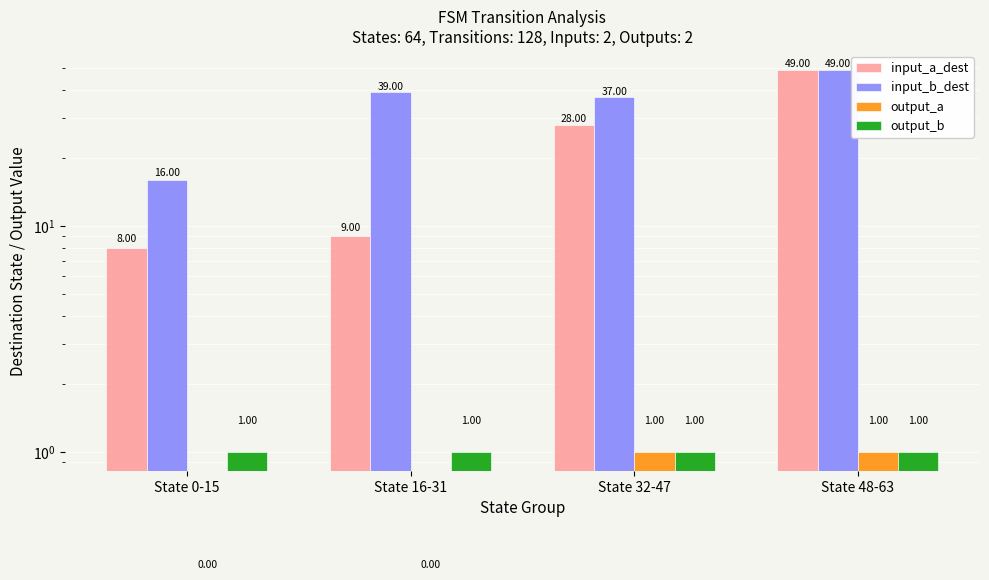

At which label does output_a reach its minimum?

State 0-15